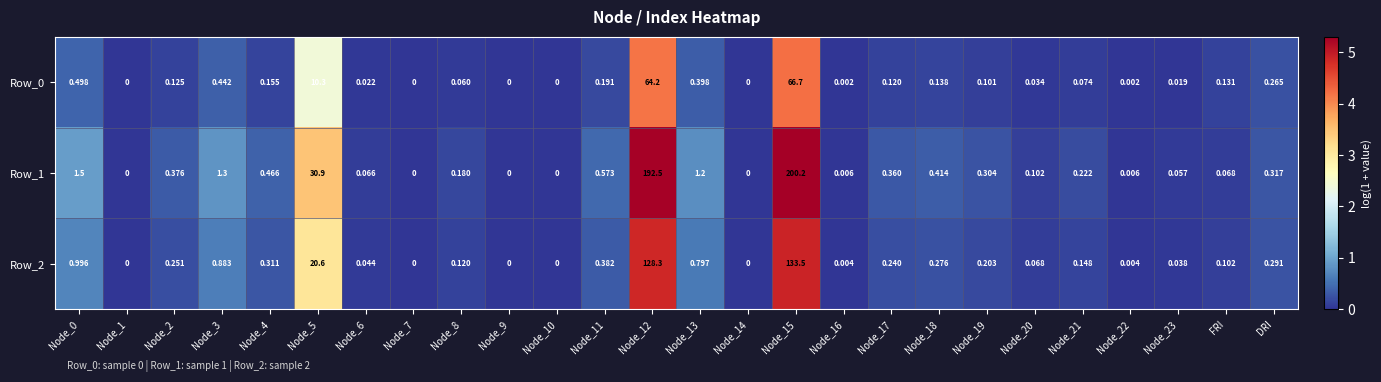

Is the value of Row_2 at Node_17 greater than the value of Row_1 at Node_11?

No